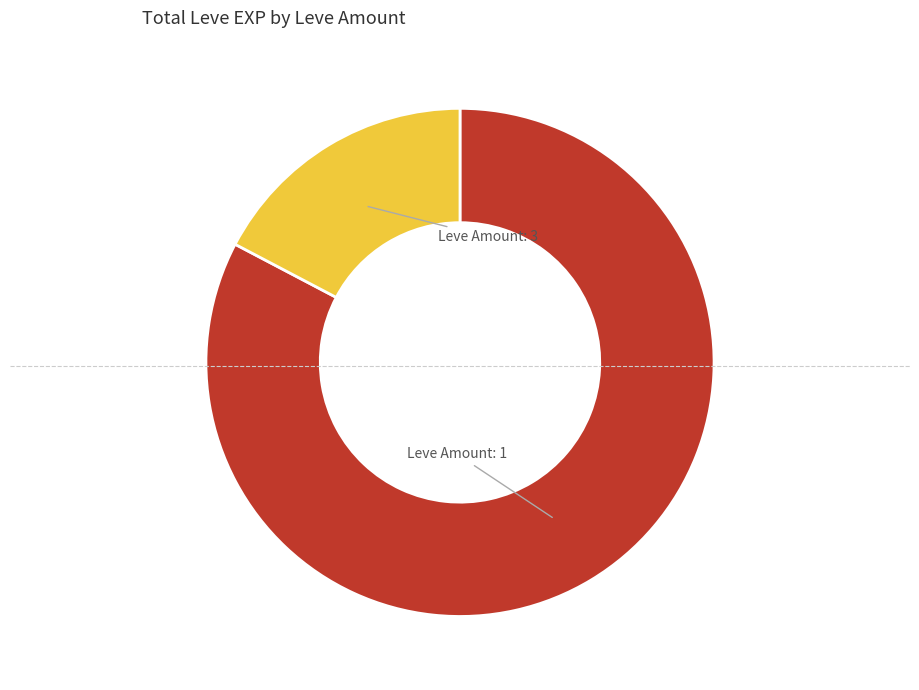

Is there any slice that represents more than half of the pie?

Yes